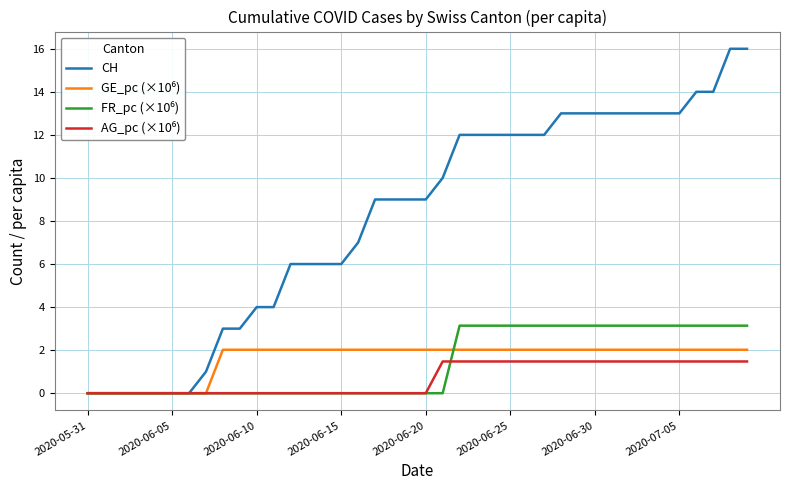

Which series has the widest spread of values?

CH